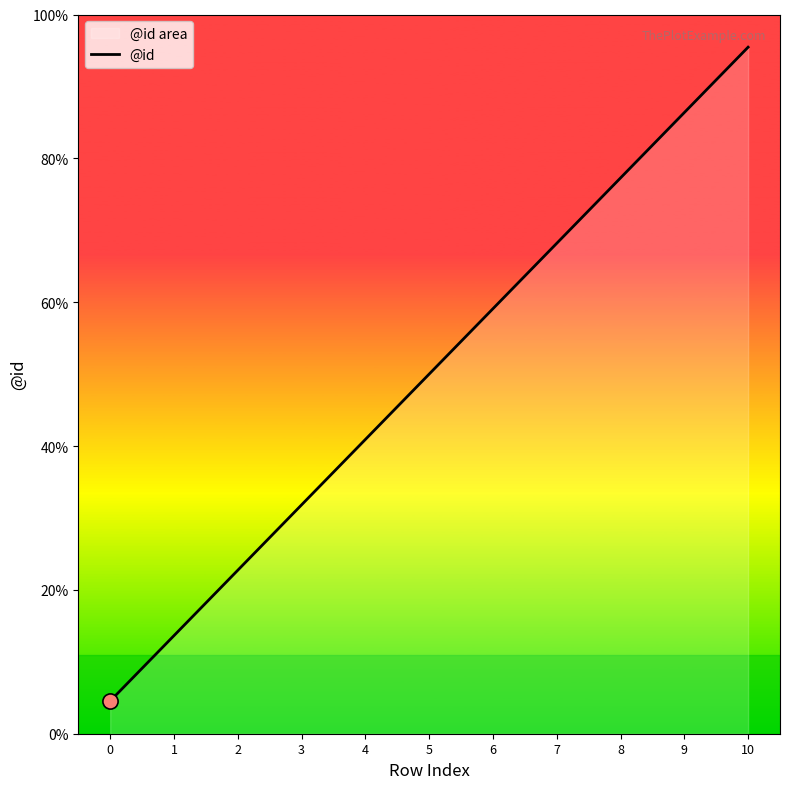

Approximately how many times larger is the value at 10 compared to 7?

1.4